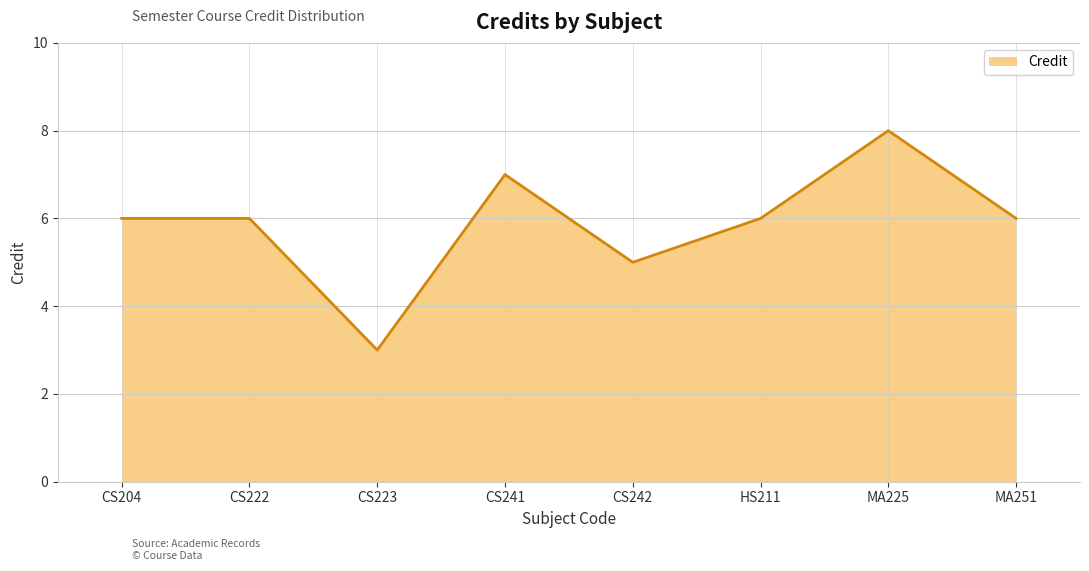

How many categories are shown in the chart?

8